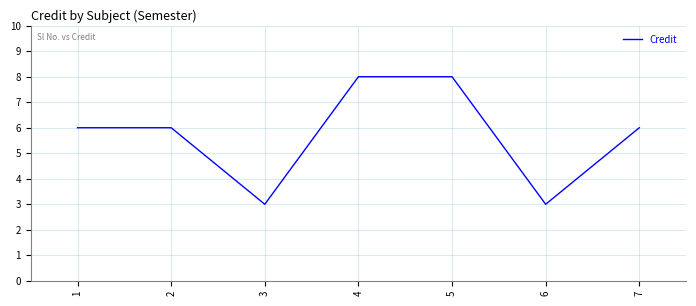

What is the difference between the values at 6 and 4?

5